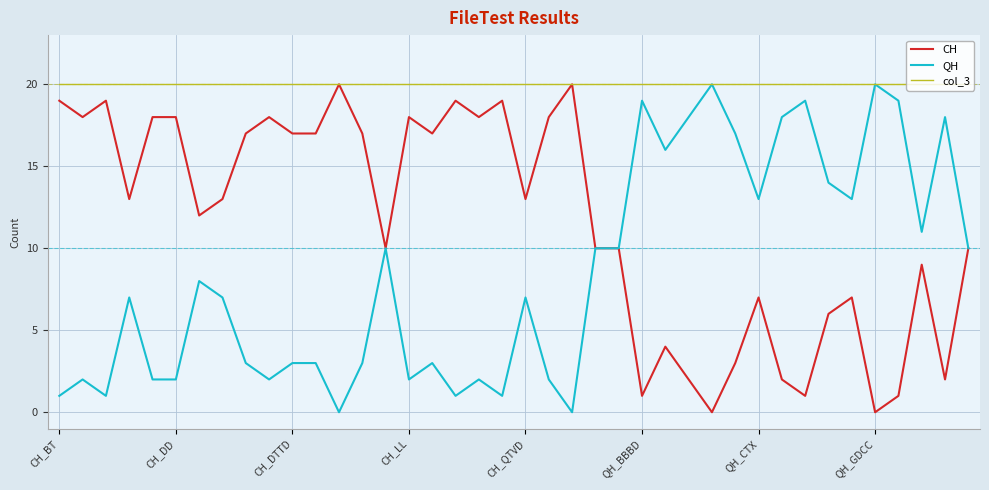

At how many categories does at least one series exceed 5?

40